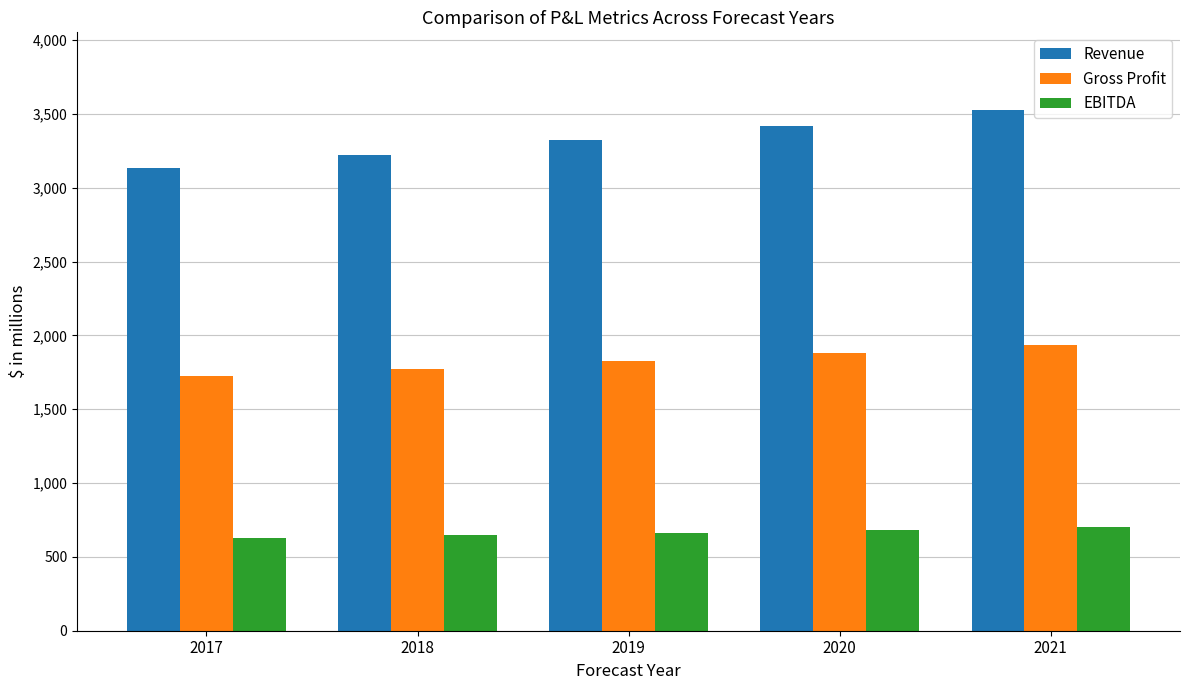

How many data points in Gross Profit are less than 1827?

2